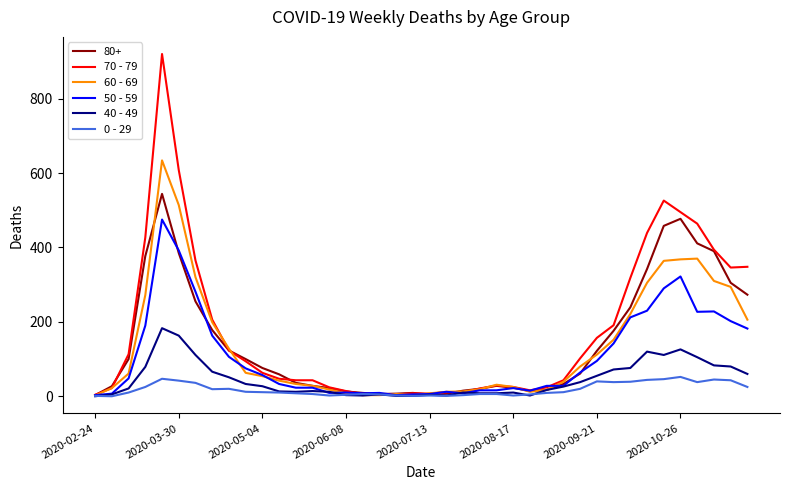

Rank the series by their maximum value, from highest to lowest.

70 - 79, 60 - 69, 80+, 50 - 59, 40 - 49, 0 - 29